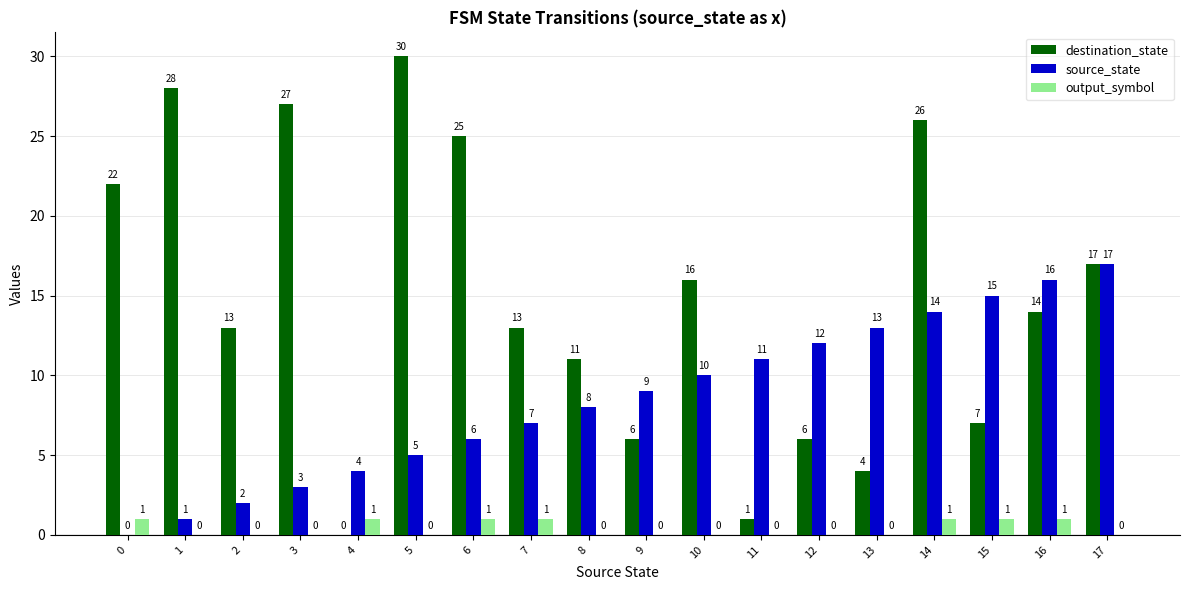

The destination_state series shows 6 at 12. True or false?

True